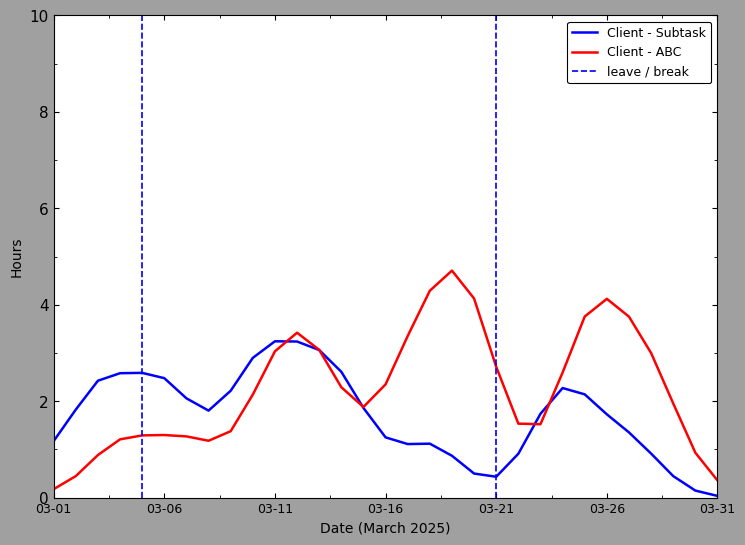

How many data points does each series have?

31